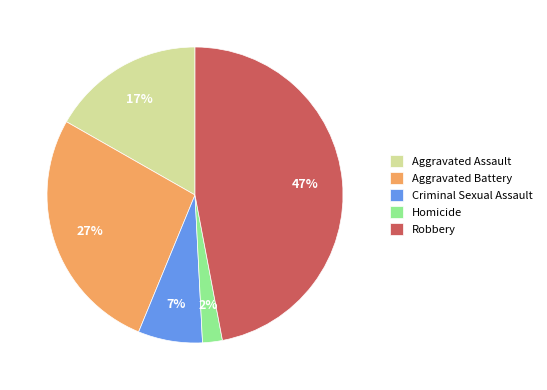

Count the number of slices in the pie.

5